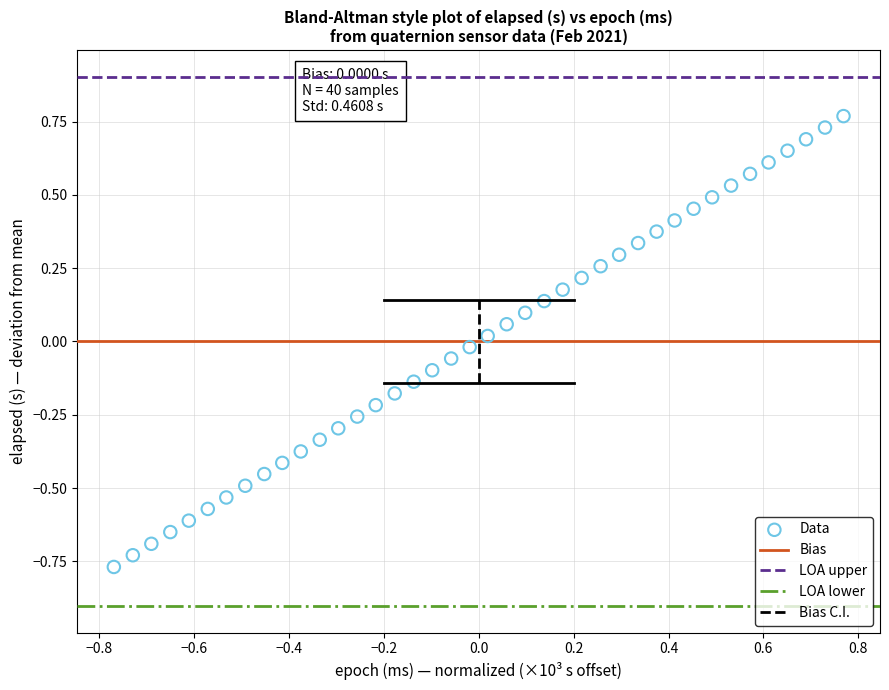

What is the range of Y values (max minus min)?

1.5